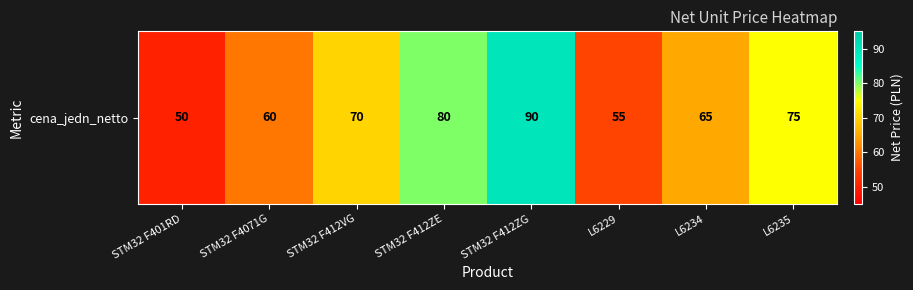

Is it true that the value at STM32 F412ZG is 19?

False